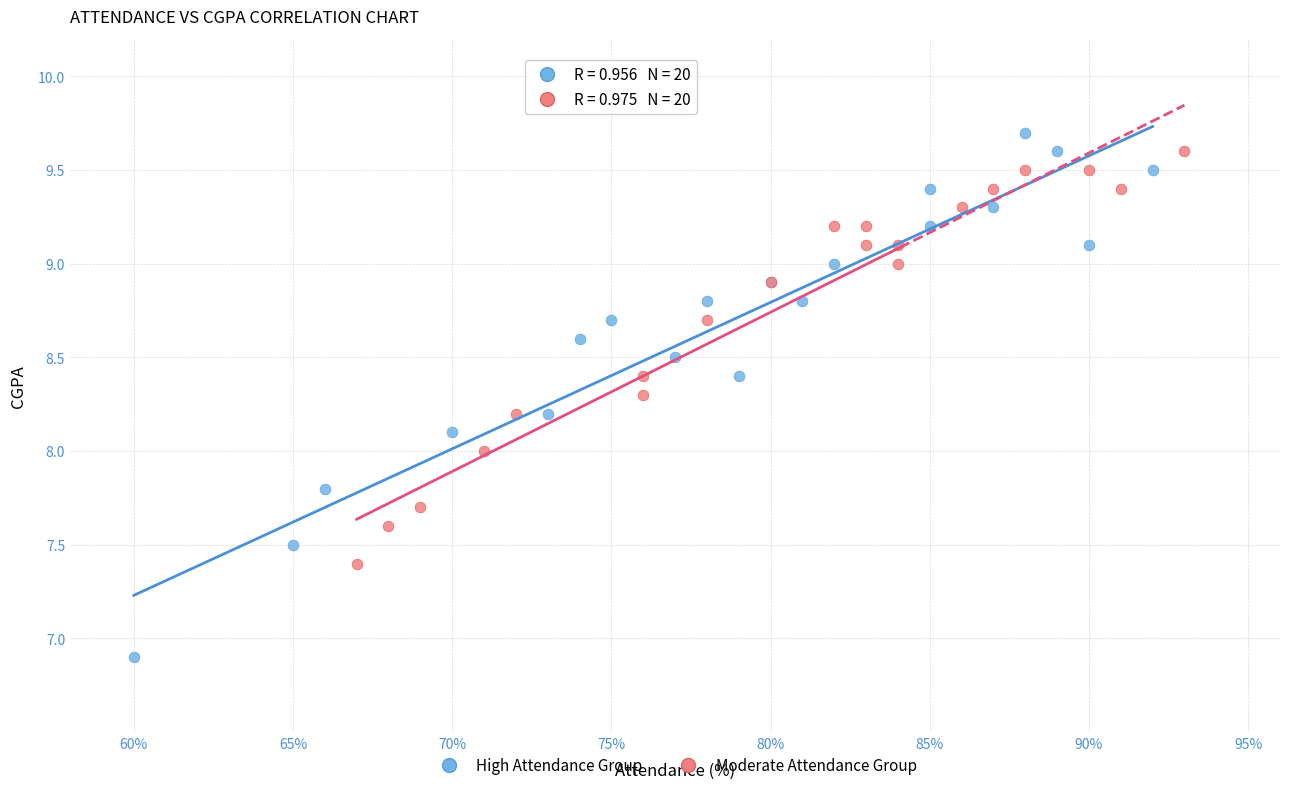

Which series contains the highest Y value?

High Attendance Group